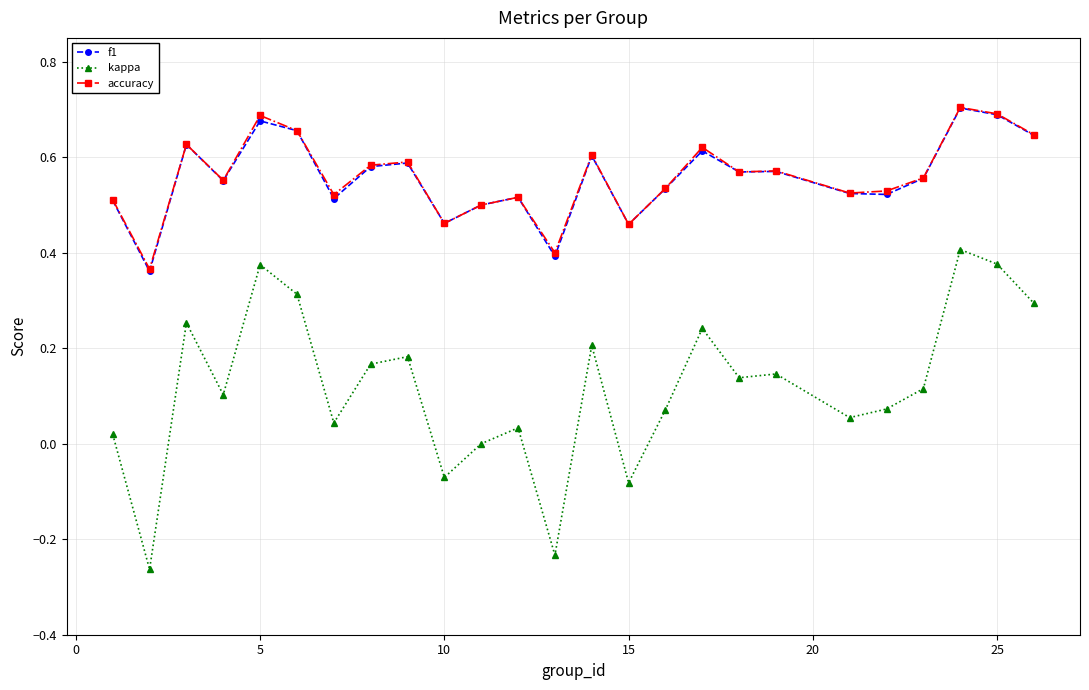

True or false: accuracy and kappa cross at least once.

False